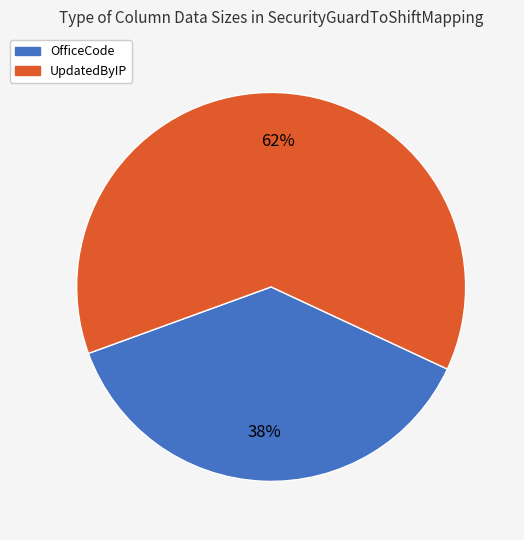

Is there any slice that represents more than half of the pie?

Yes